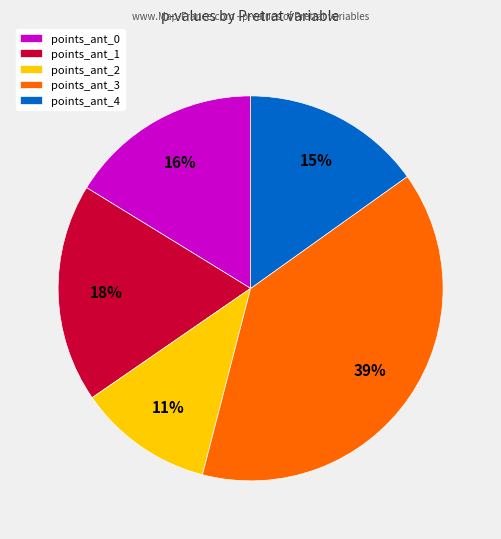

Approximately how many times larger is the value at points_ant_1 compared to points_ant_0?

1.1